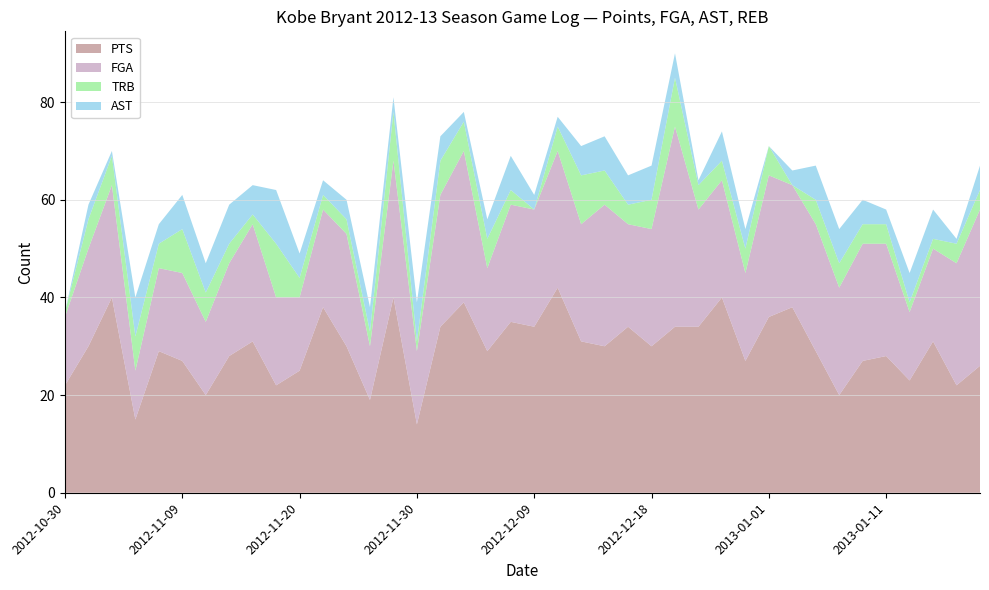

Reading left to right, list all the values displayed in this chart.

PTS: 22	30	40	15	29	27	20	28	31	22	25	38	30	19	40	14	34	39	29	35	34	42	31	30	34	30	34	34	40	27	36	38	29	20	27	28	23	31	22	26
FGA: 14	20	23	10	17	18	15	19	24	18	15	20	23	11	28	15	27	31	17	24	24	28	24	29	21	24	41	24	24	18	29	25	26	22	24	23	14	19	25	32
AST: 0	3	1	8	4	7	6	8	6	11	5	3	4	5	3	8	5	2	4	7	3	2	6	7	6	7	5	1	6	4	0	3	7	7	5	3	6	6	1	5
TRB: 1	6	6	7	5	9	6	4	2	11	4	3	3	3	10	2	7	6	6	3	0	5	10	7	4	6	10	5	4	5	6	0	5	5	4	4	2	2	4	4